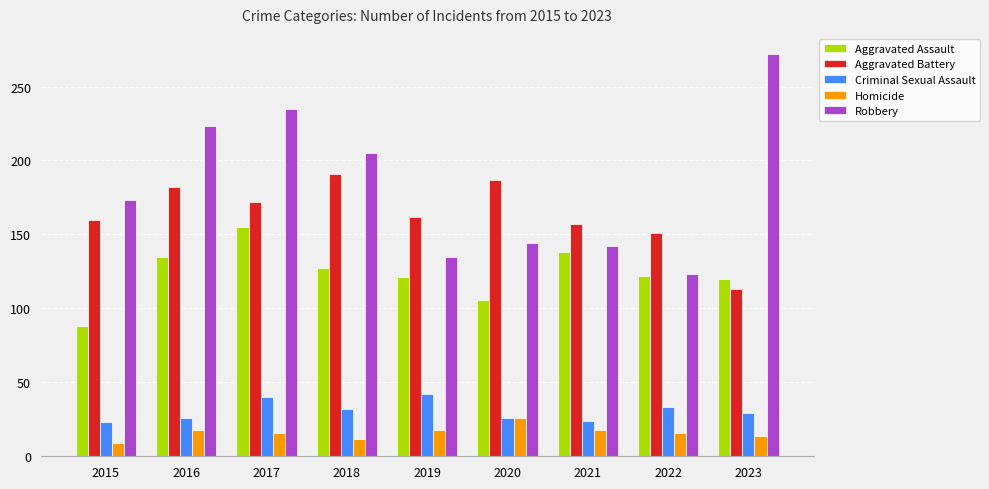

Which category has the highest value in the Aggravated Assault series?

2017